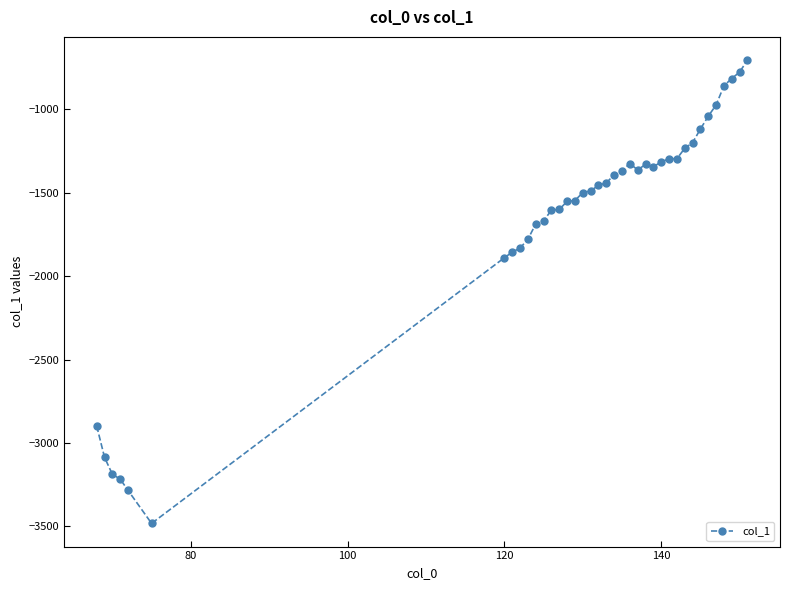

True or false: there are more than 1 points higher than both neighbors.

True